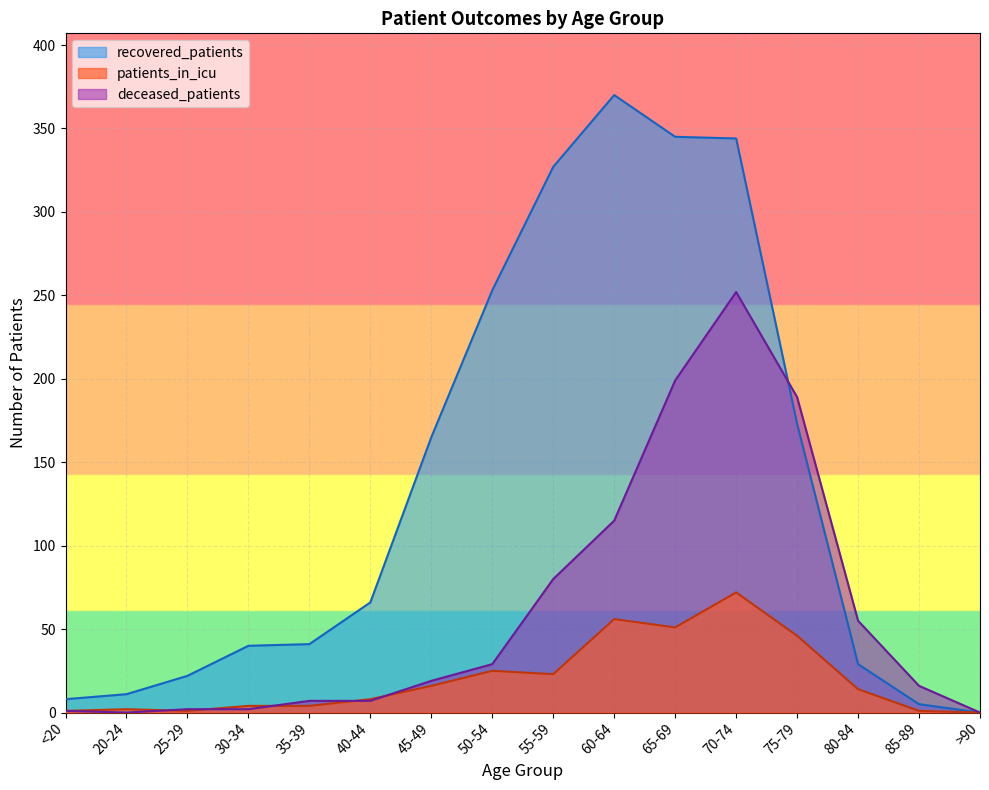

At which category is the sum across all series the highest?

70-74